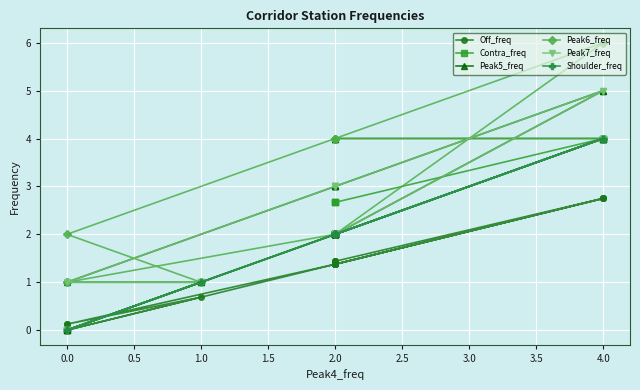

True or false: Peak5_freq has a value of 1.5 at 2.0.

False